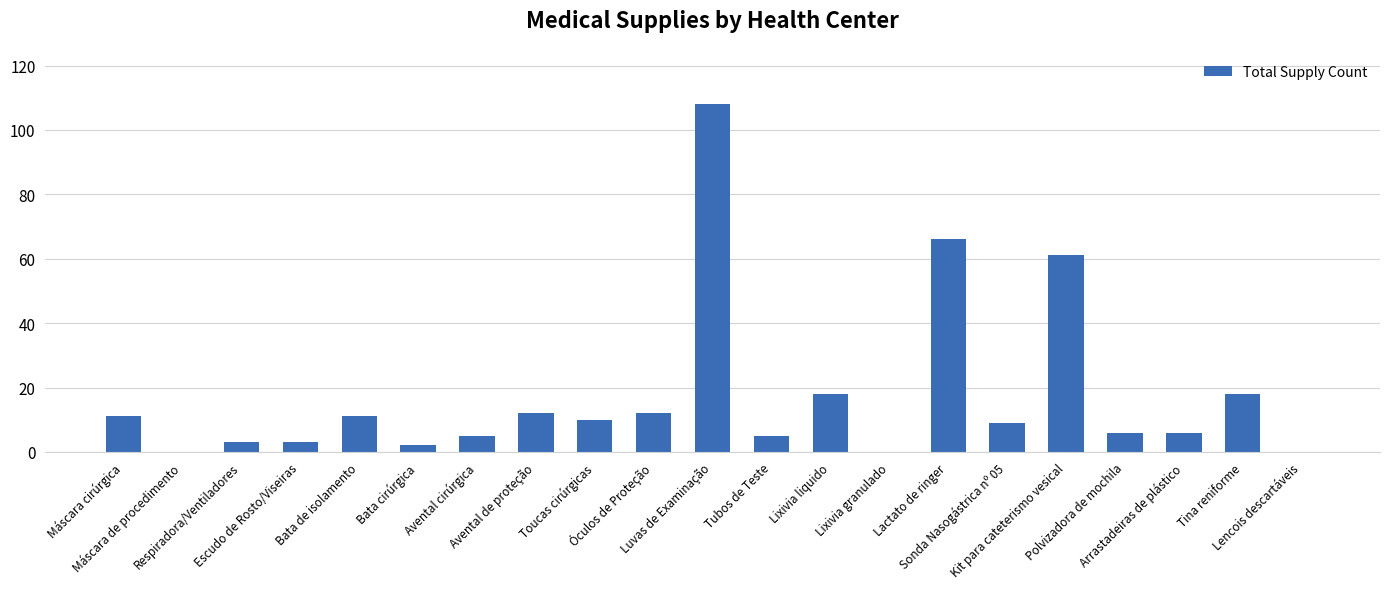

What is the greatest value displayed?

108